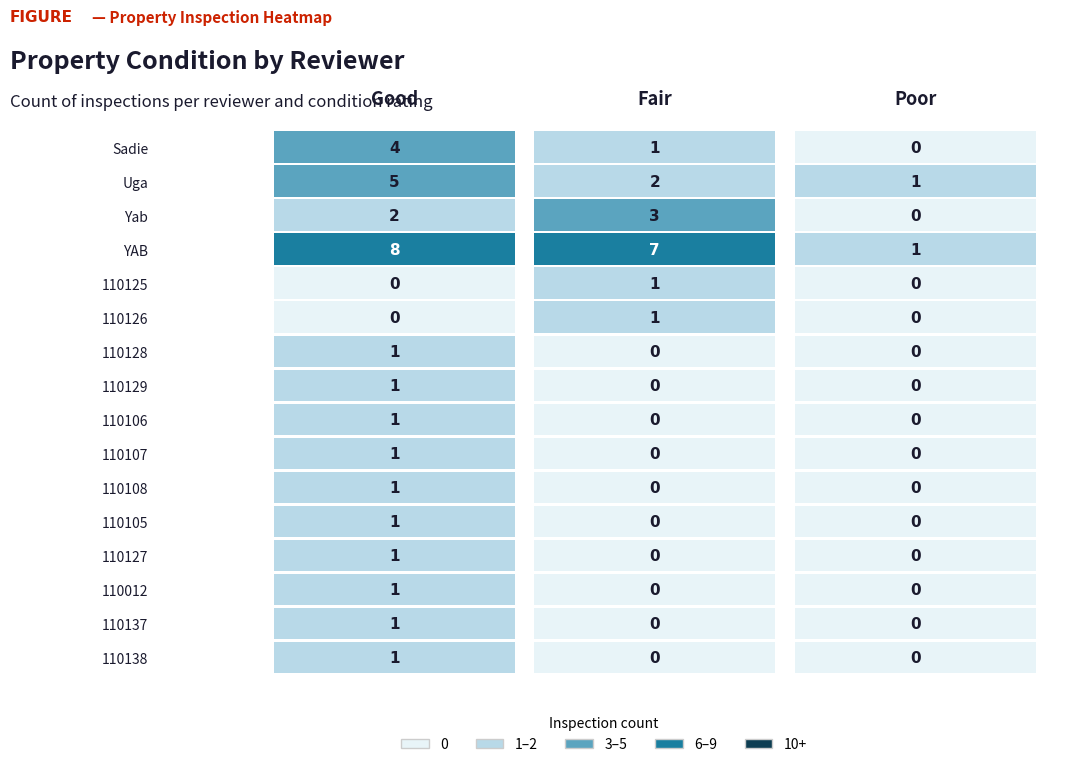

At which label does 110138 reach its minimum?

Fair